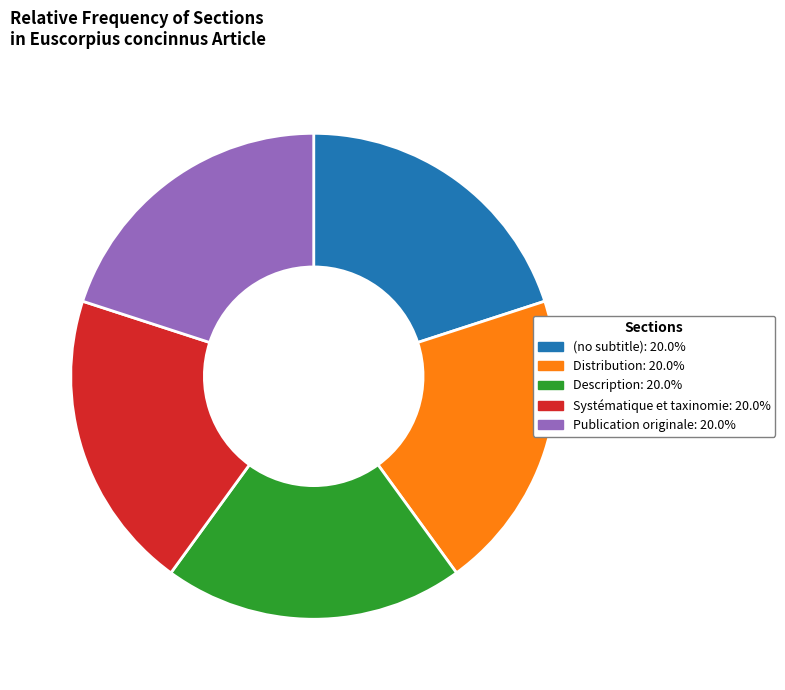

Is (no subtitle): 20.0% the majority of the pie?

No